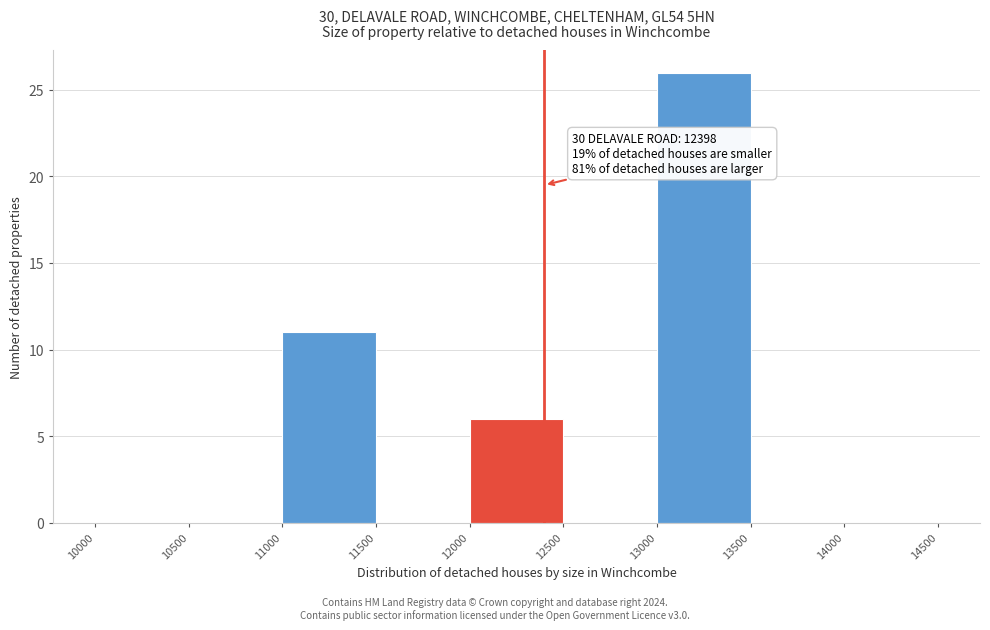

Over which range of the x-axis is the bar tallest?

13000 to 13500